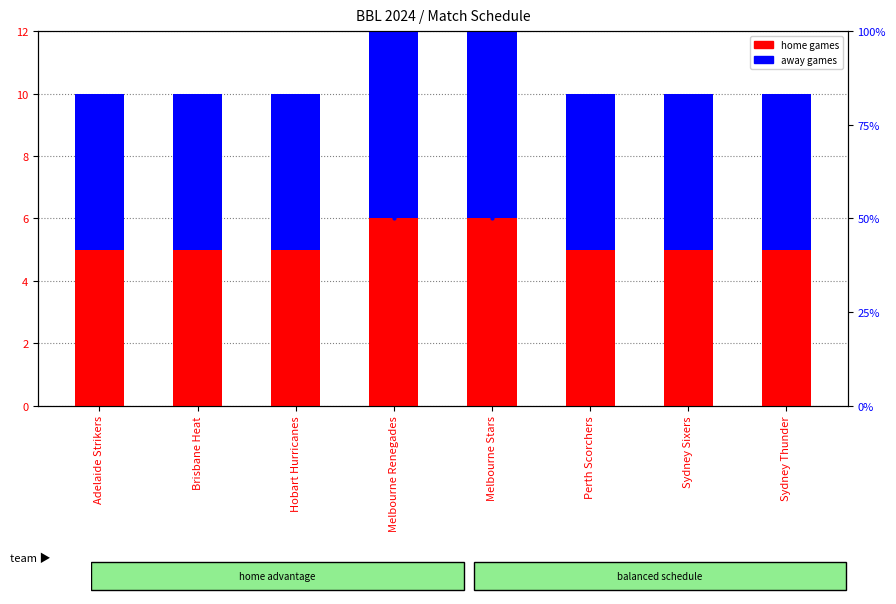

What value does the home games series have at Melbourne Renegades?

6